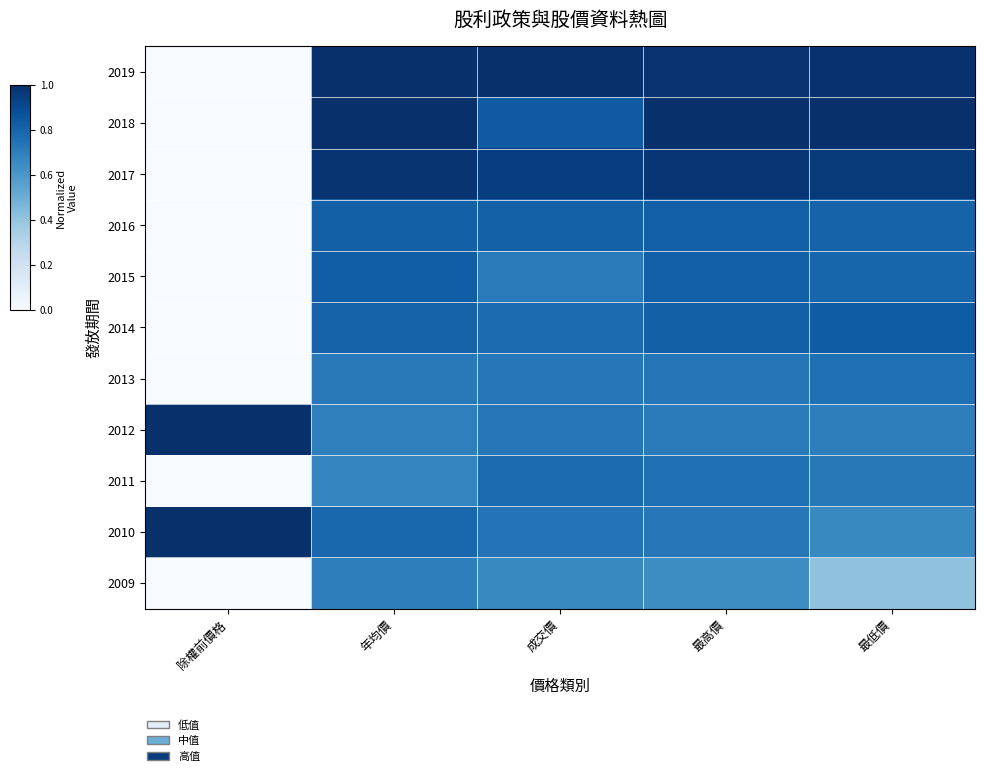

How many series are shown in this chart?

11